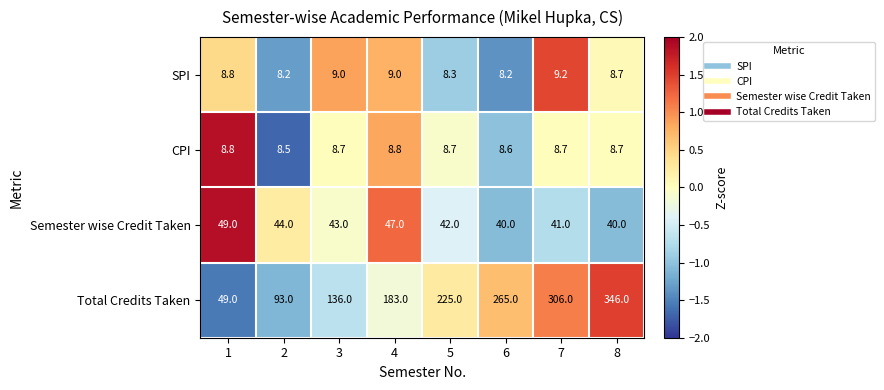

Read the CPI value at 2.

8.5